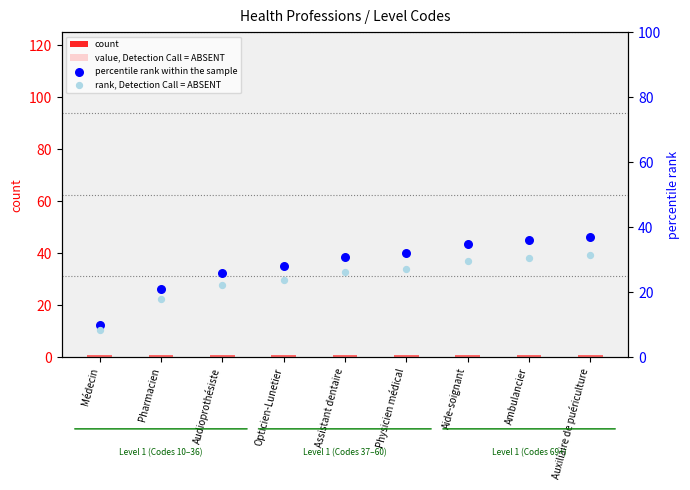

At how many categories does at least one series exceed 32?

3